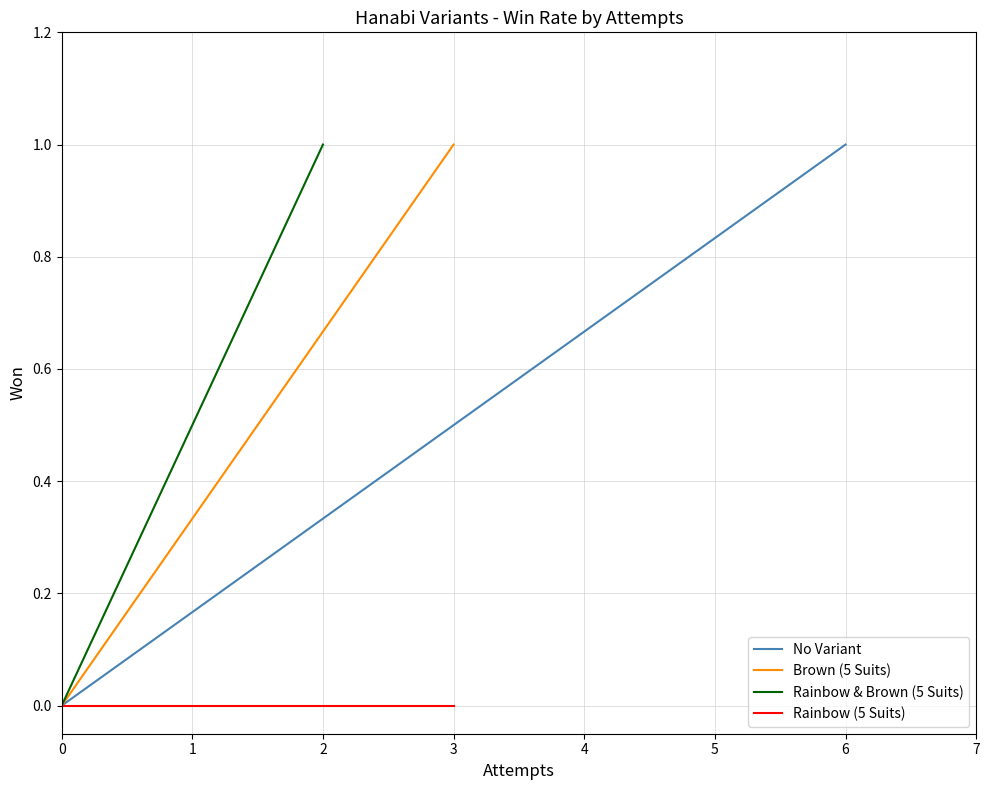

How many distinct data groups are displayed?

4